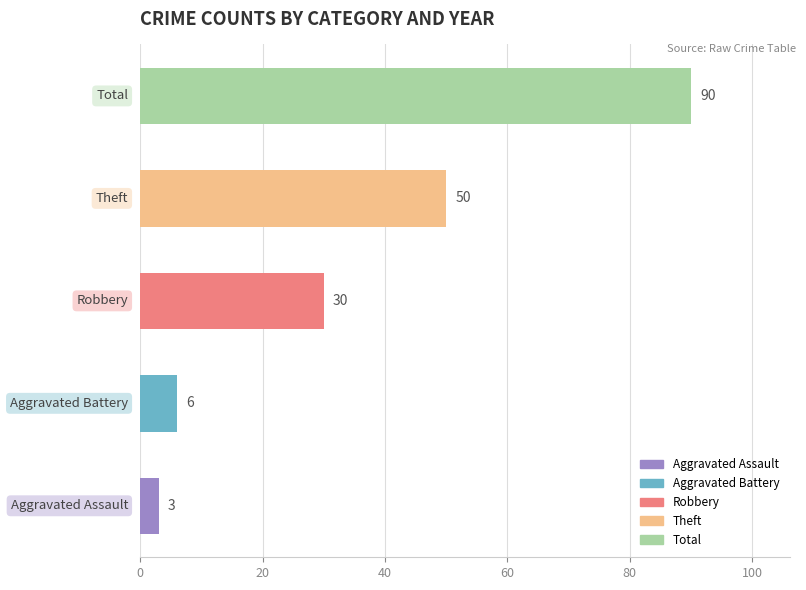

How many distinct data groups are displayed?

5